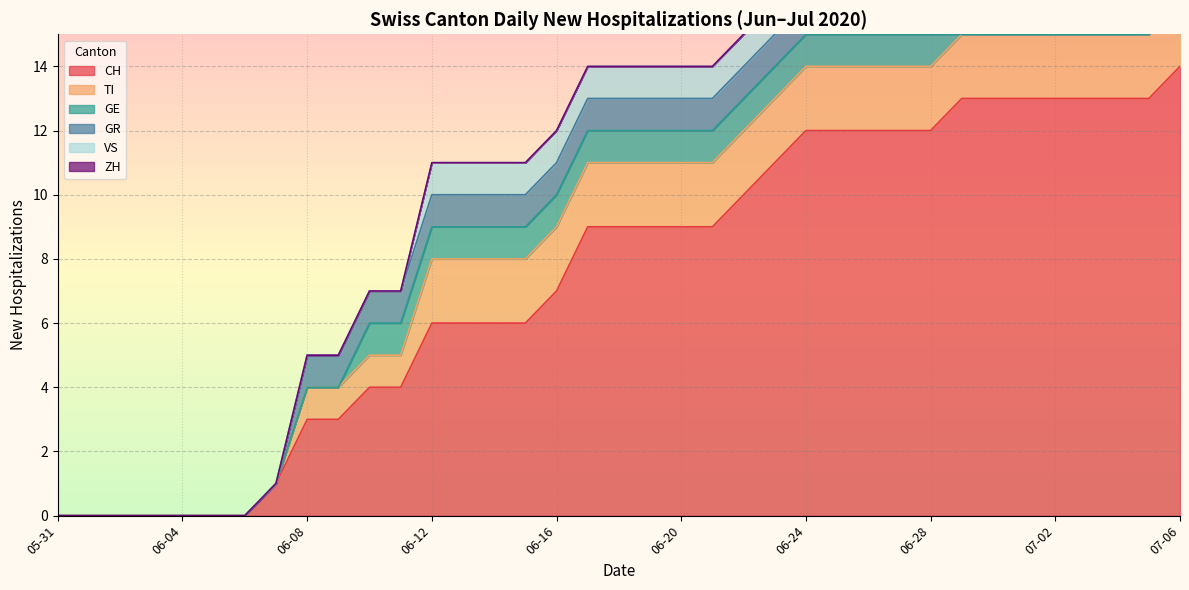

Which series has the widest spread of values?

CH